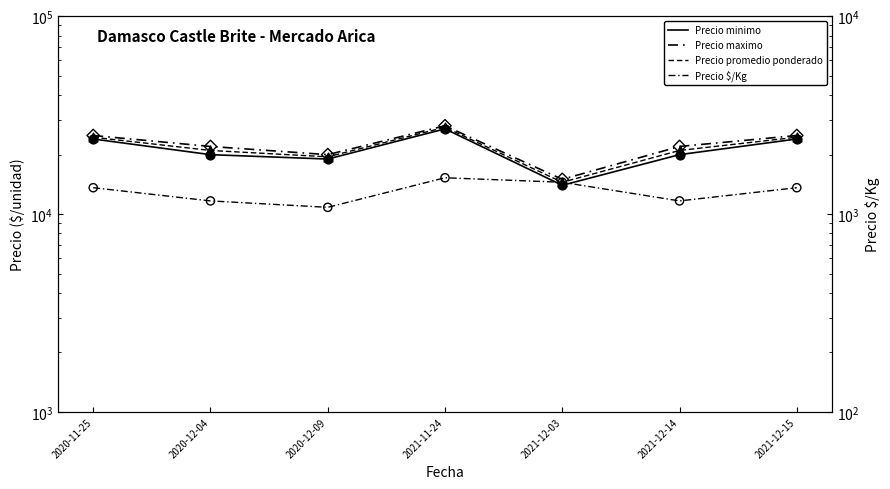

At how many categories does at least one series exceed 20884?

5